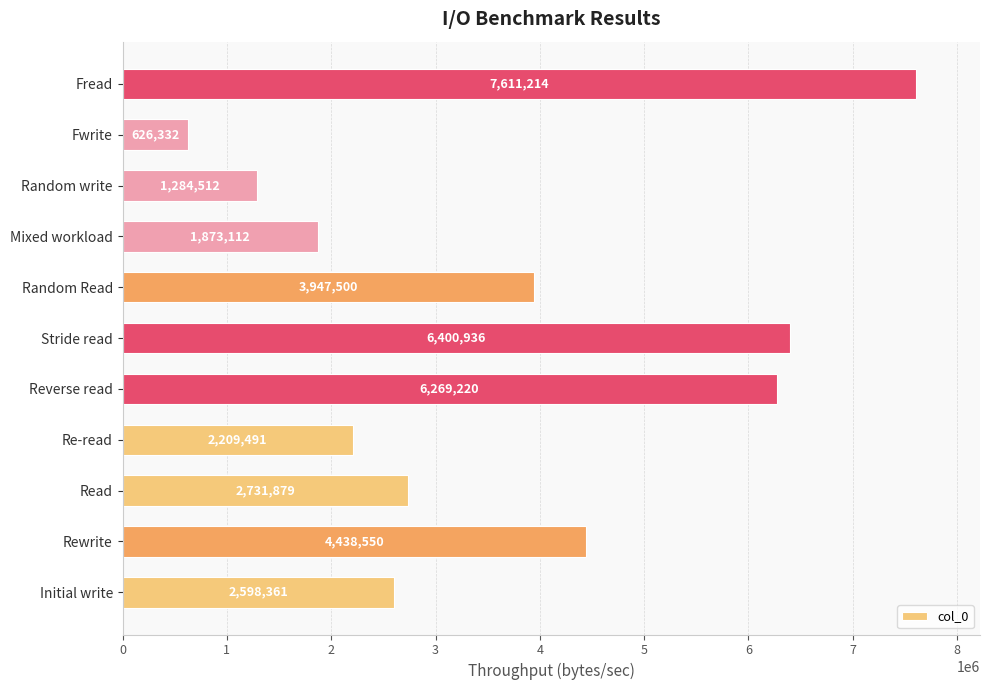

What is the minimum value shown in the chart?

626331.5